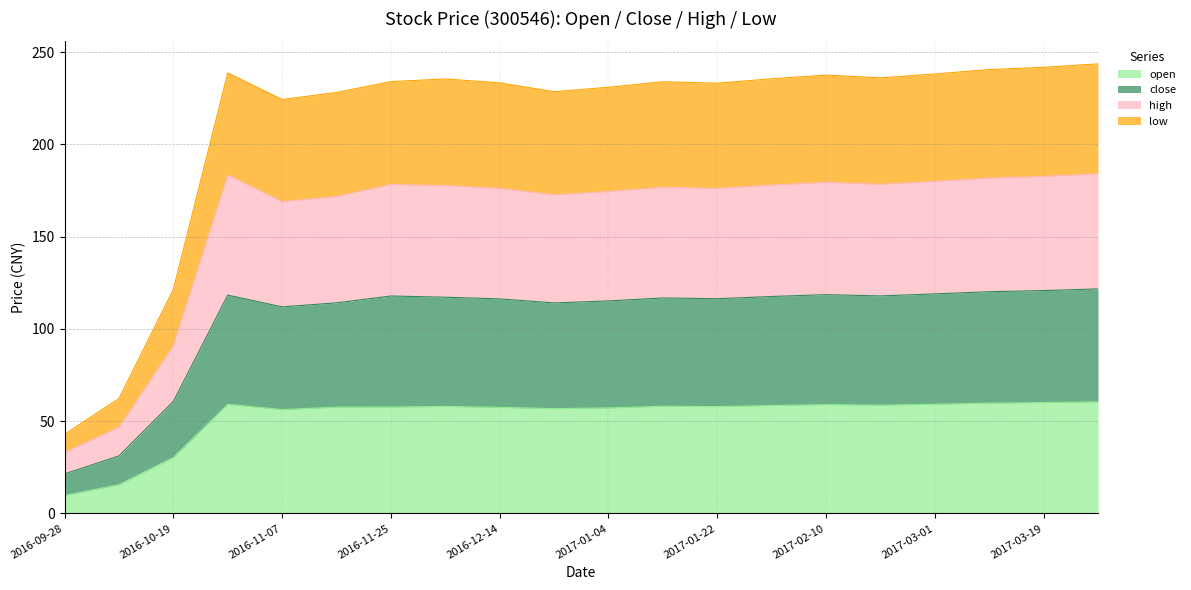

Which label corresponds to the largest value in the chart?

2017-03-28